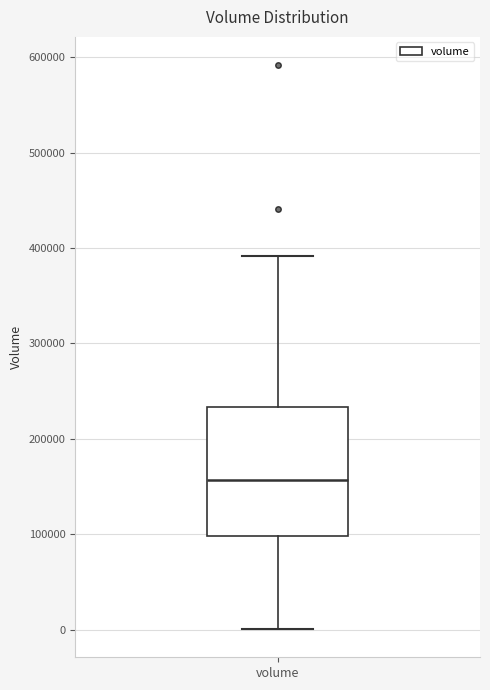

Where does the upper whisker of the box for volume end on the y-axis? The values are not printed on the chart, so give them approximately, as read against the axis.

390000